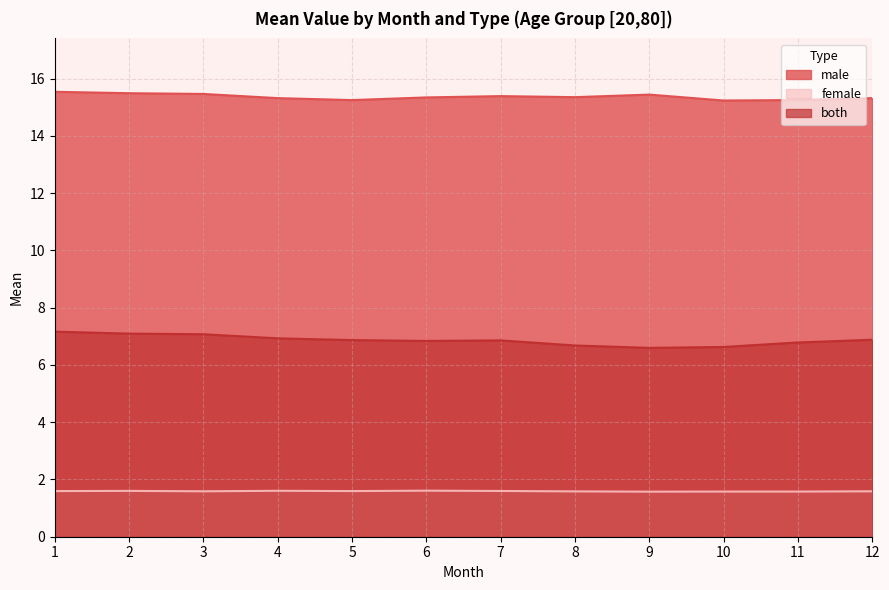

Reading left to right, what are all the values shown in this chart?

male: 1=15.5	2=15.5	3=15.5	4=15.3	5=15.2	6=15.3	7=15.4	8=15.4	9=15.4	10=15.2	11=15.3	12=15.3
female: 1=1.6	2=1.6	3=1.6	4=1.6	5=1.6	6=1.6	7=1.6	8=1.6	9=1.6	10=1.6	11=1.6	12=1.6
both: 1=7.2	2=7.1	3=7.1	4=6.9	5=6.9	6=6.8	7=6.9	8=6.7	9=6.6	10=6.6	11=6.8	12=6.9